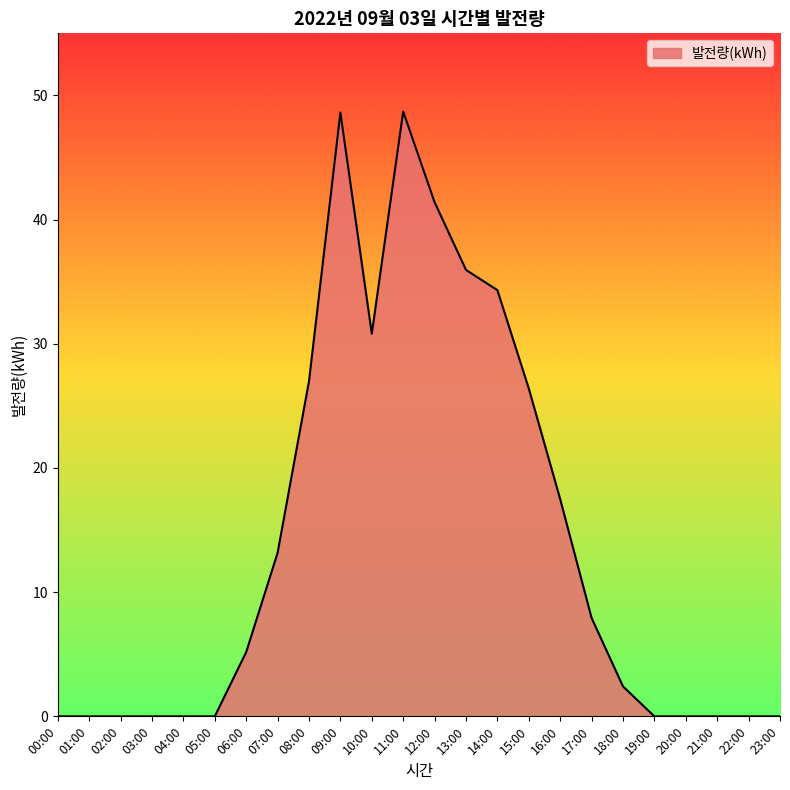

What is the maximum value shown in the chart?

48.7